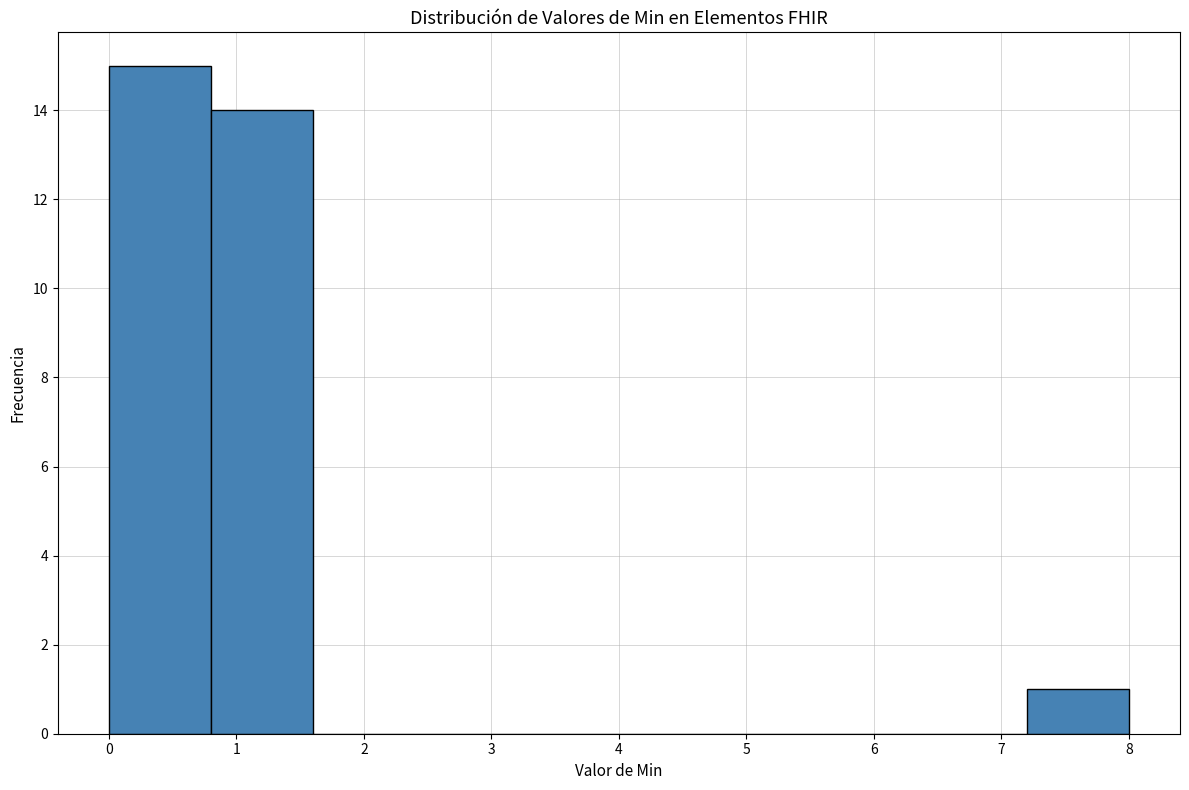

Reading left to right, transcribe this chart: for each bar, give the range it covers on the x-axis and its height. The values are not printed on the chart, so give them approximately, as read against the axis.

0.0 to 0.8: 15
0.8 to 1.6: 14
1.6 to 2.4: 0
2.4 to 3.2: 0
3.2 to 4.0: 0
4.0 to 4.8: 0
4.8 to 5.6: 0
5.6 to 6.4: 0
6.4 to 7.2: 0
7.2 to 8.0: 1